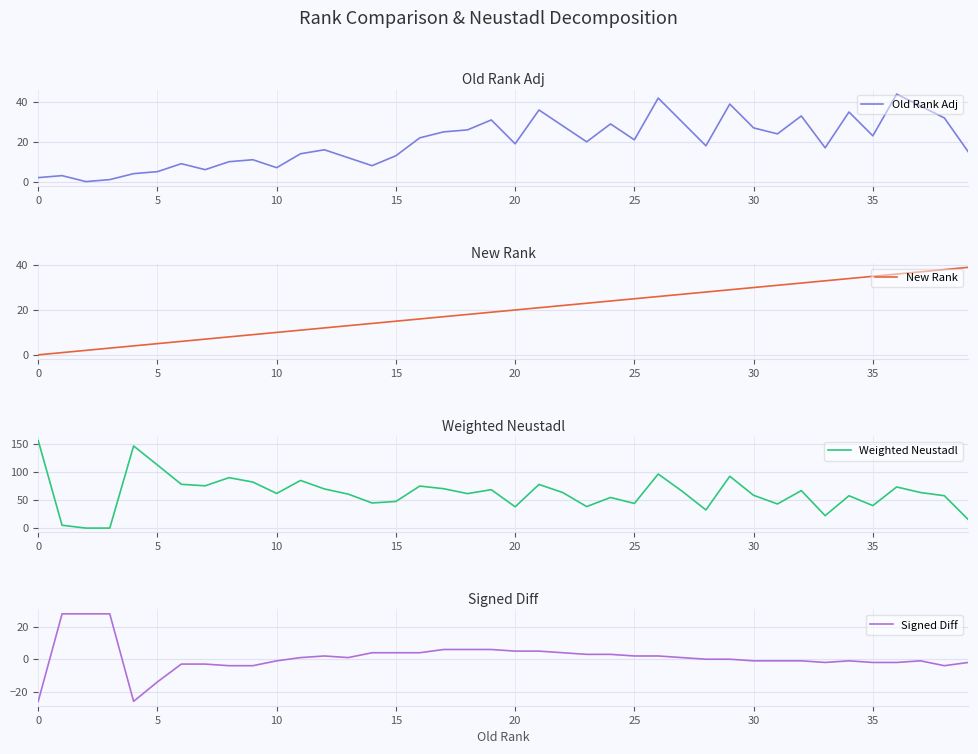

How many positive values does the Signed Diff series have?

20